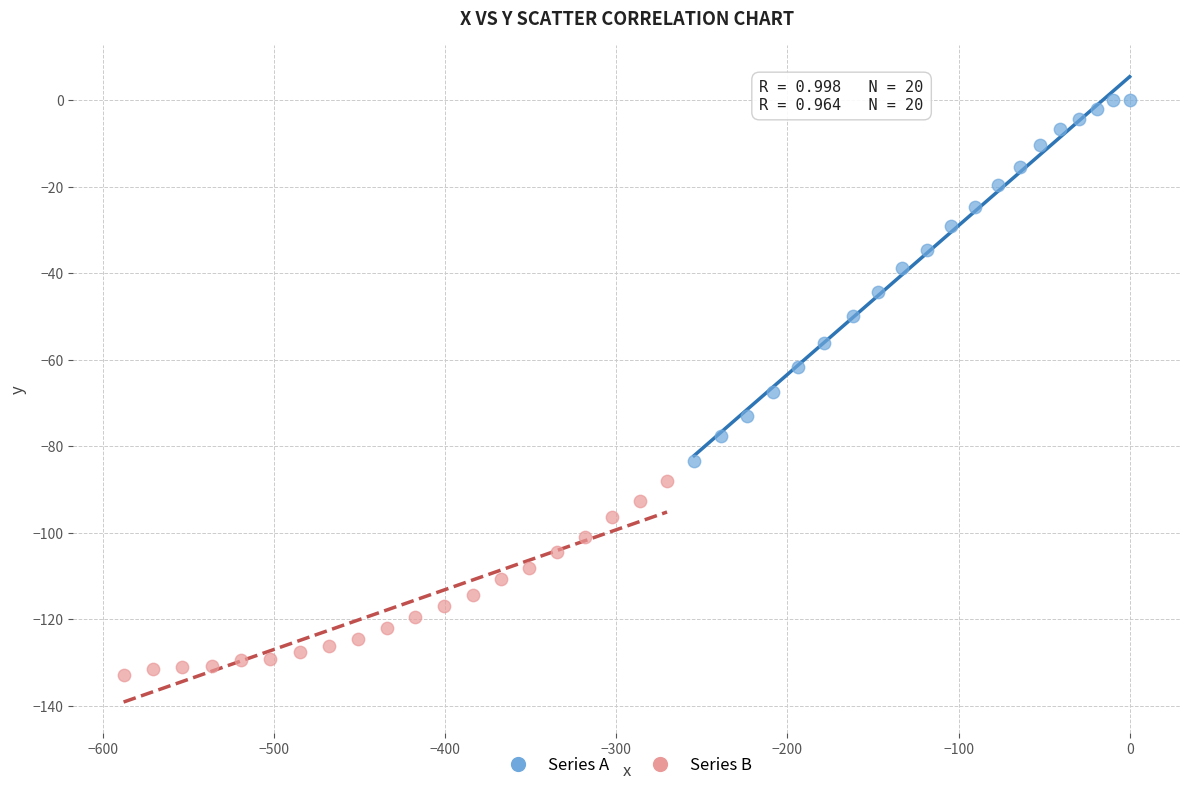

What are all the series names shown in the legend?

Series A, Series B